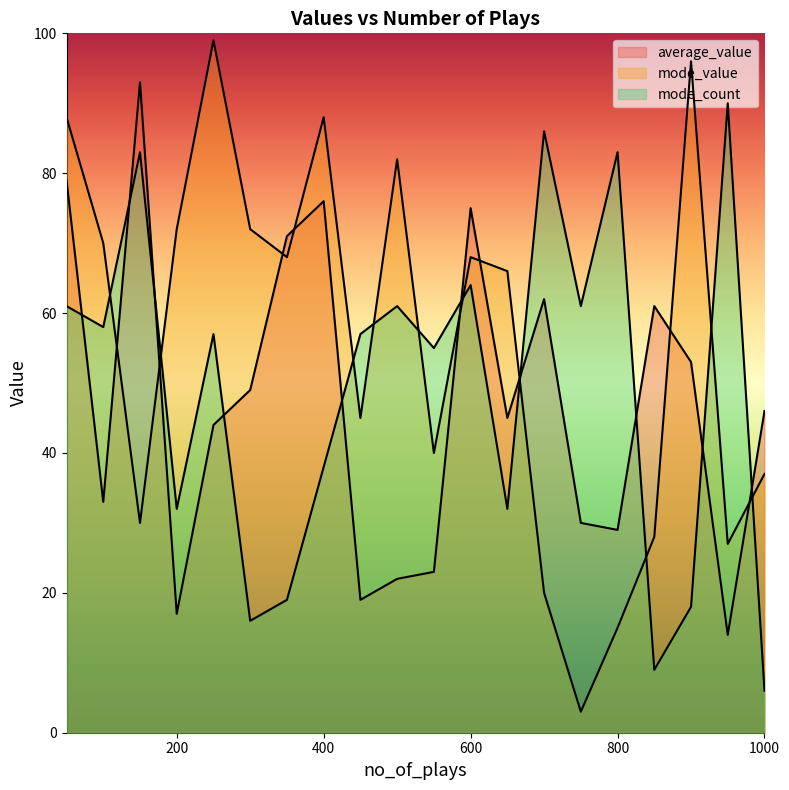

How many intersections are there between mode_value and mode_count?

10